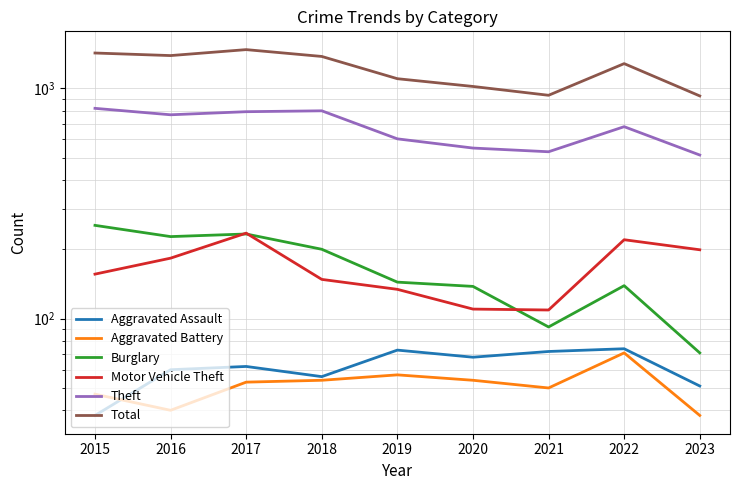

At which label does Theft first exceed 681?

2015